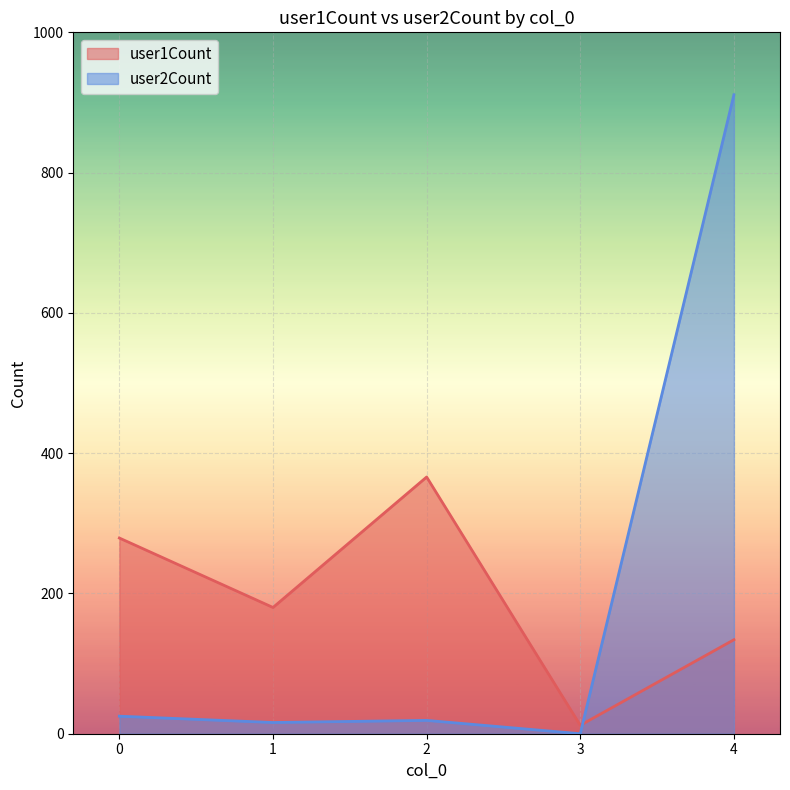

How many lines are shown in the chart?

2